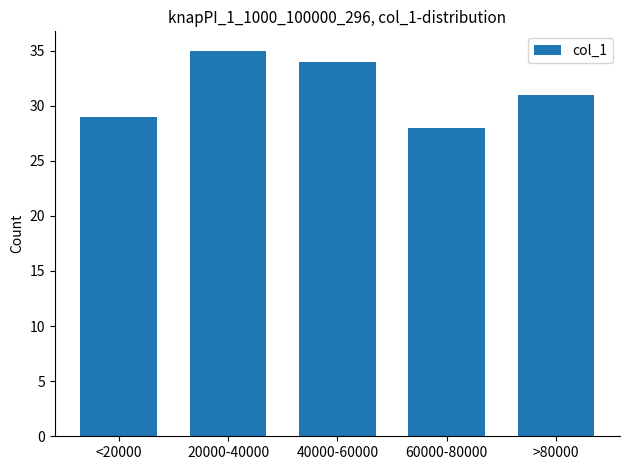

Reading left to right, transcribe all the data shown in this chart.

<20000=29	20000-40000=35	40000-60000=34	60000-80000=28	>80000=31